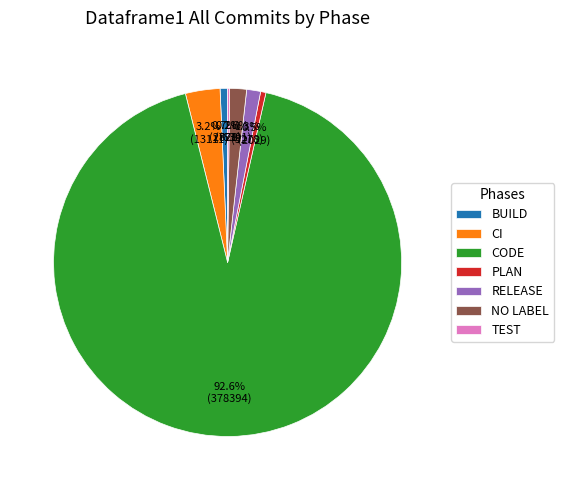

To the nearest percent, what portion does RELEASE represent?

1%